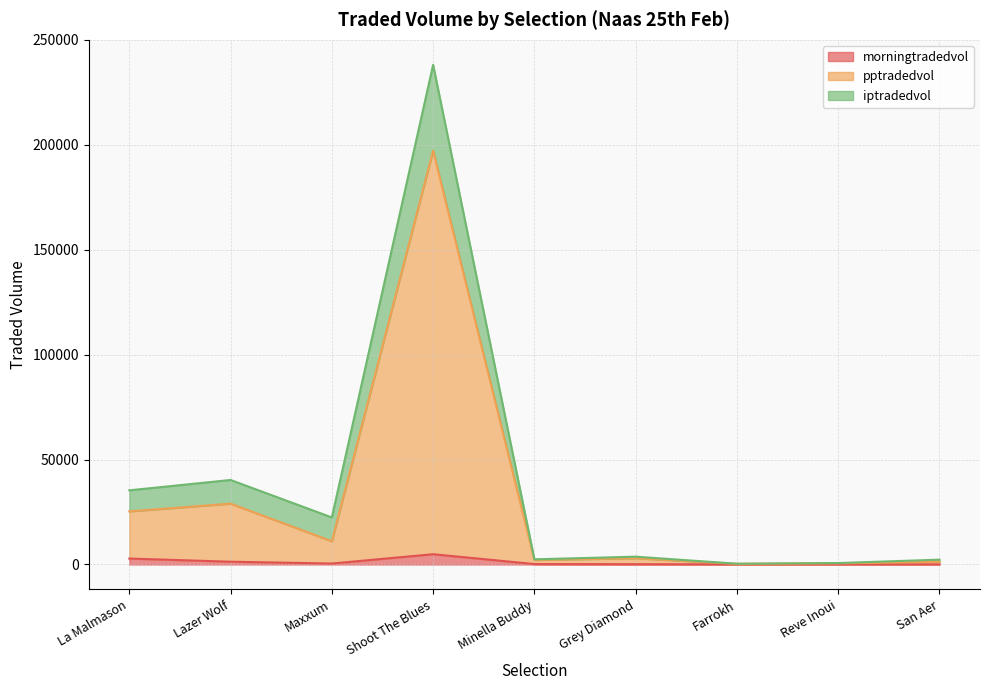

Where is the first local minimum for pptradedvol?

Maxxum